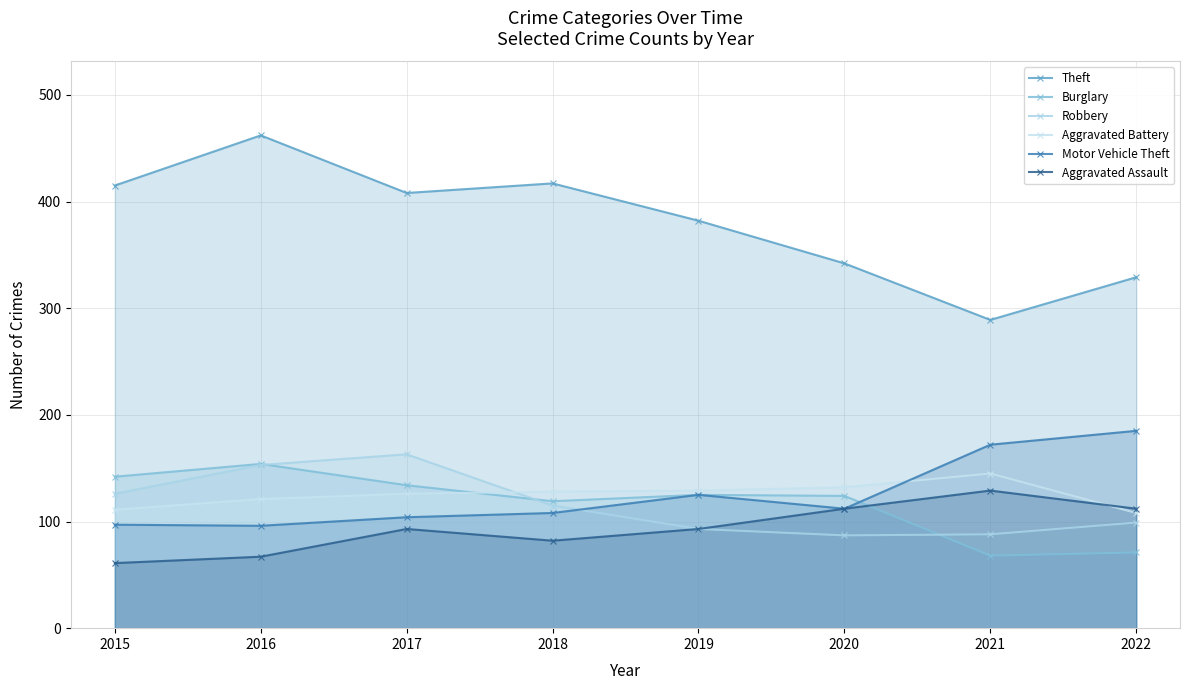

Count the number of categories in the chart.

8